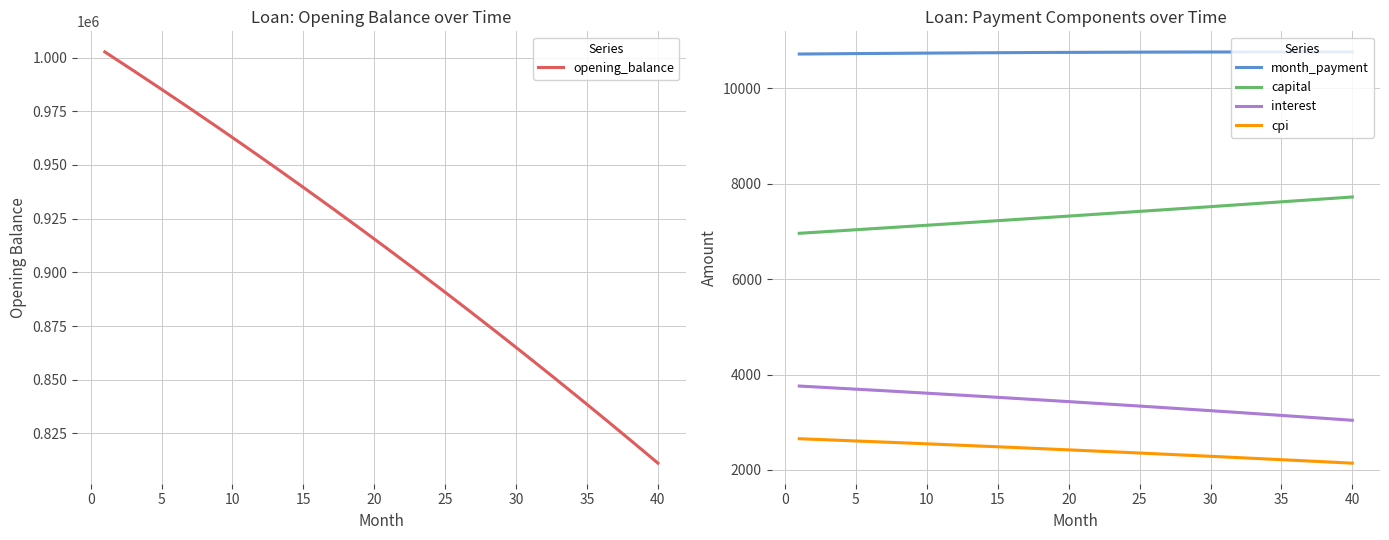

What is the maximum value for interest?

3760.0